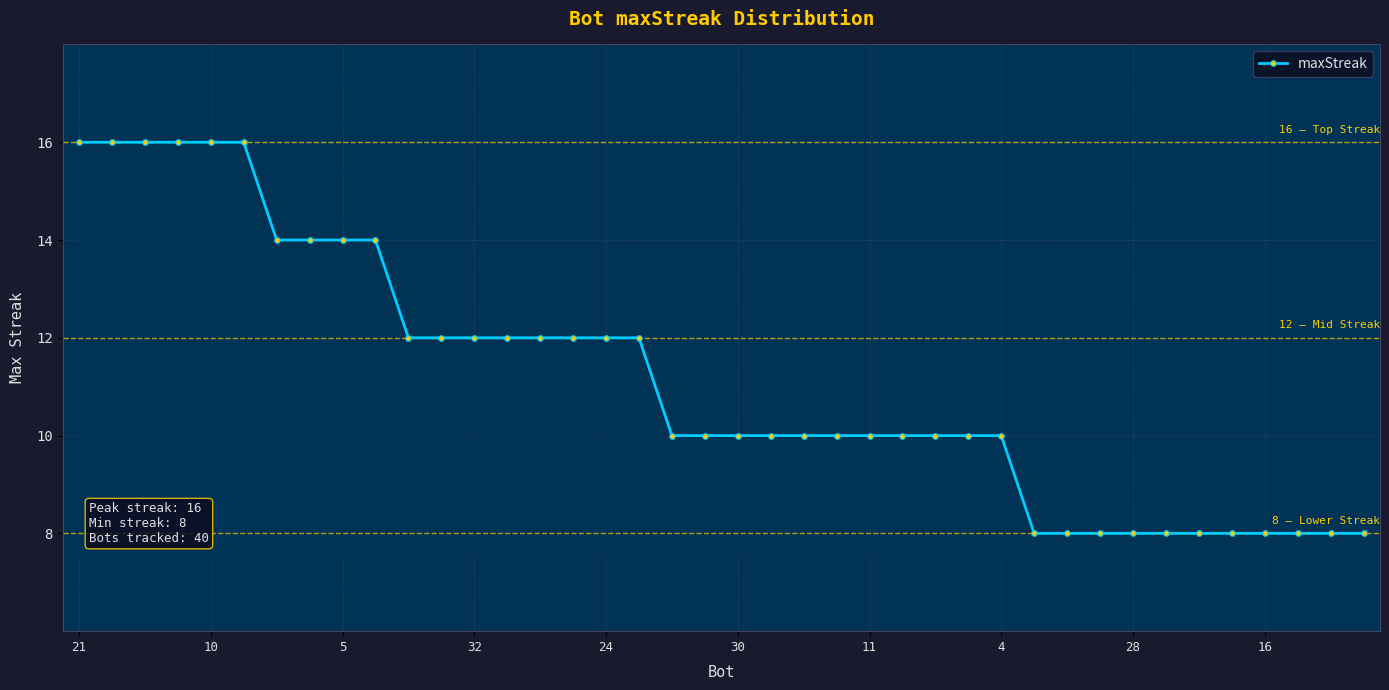

What is the smallest value displayed?

8